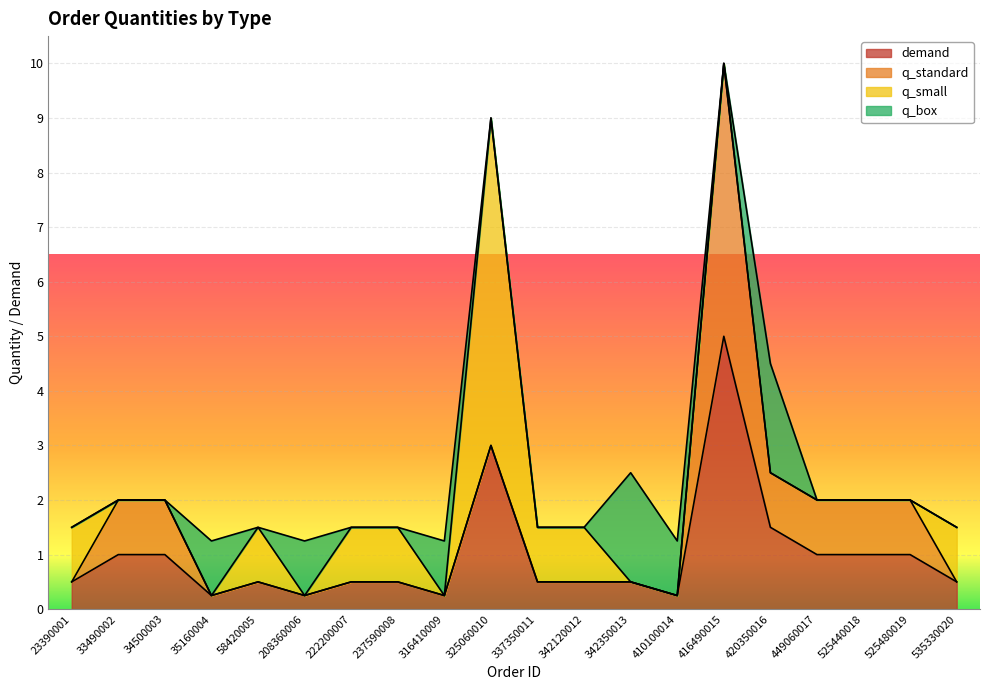

True or false: q_standard has a value of 0.0 at 410100014.

True